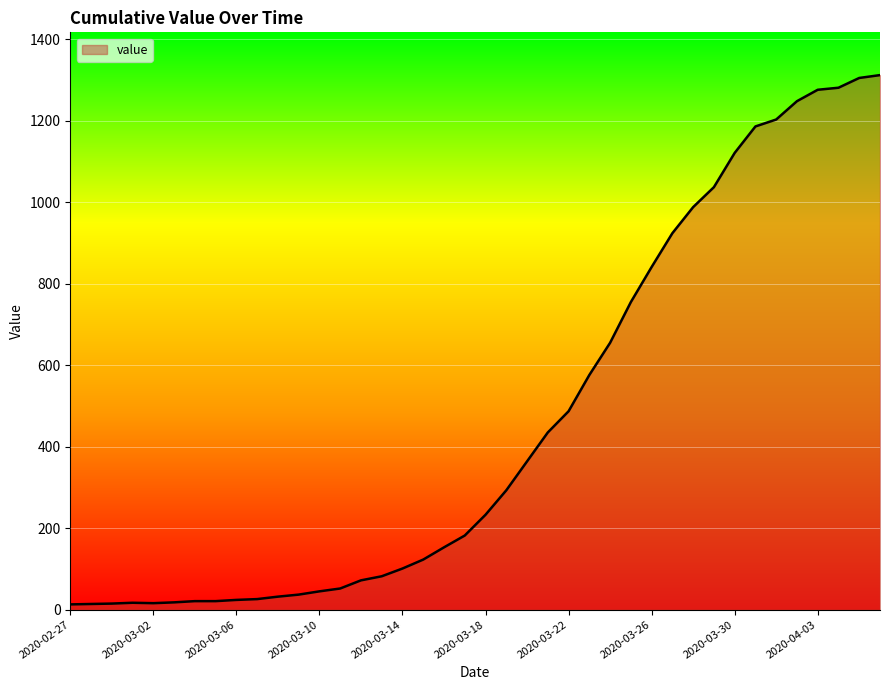

What is the difference between the maximum and minimum values?

1299